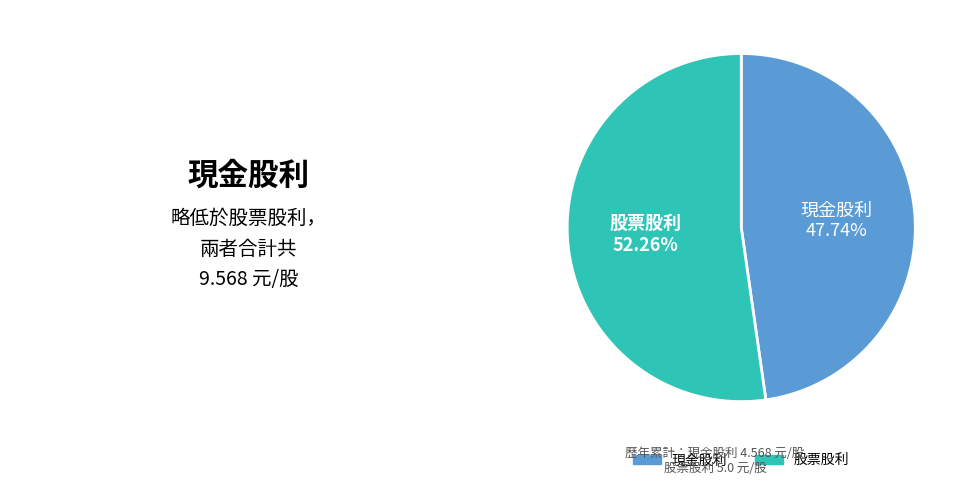

What portion of the pie excludes 現金股利?

52.3%